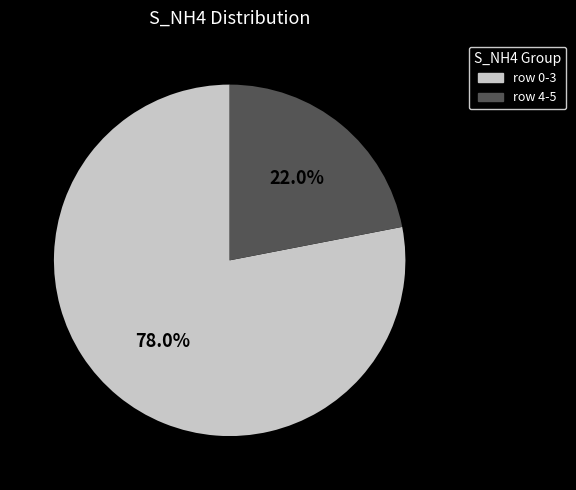

Is there any slice that represents more than half of the pie?

Yes